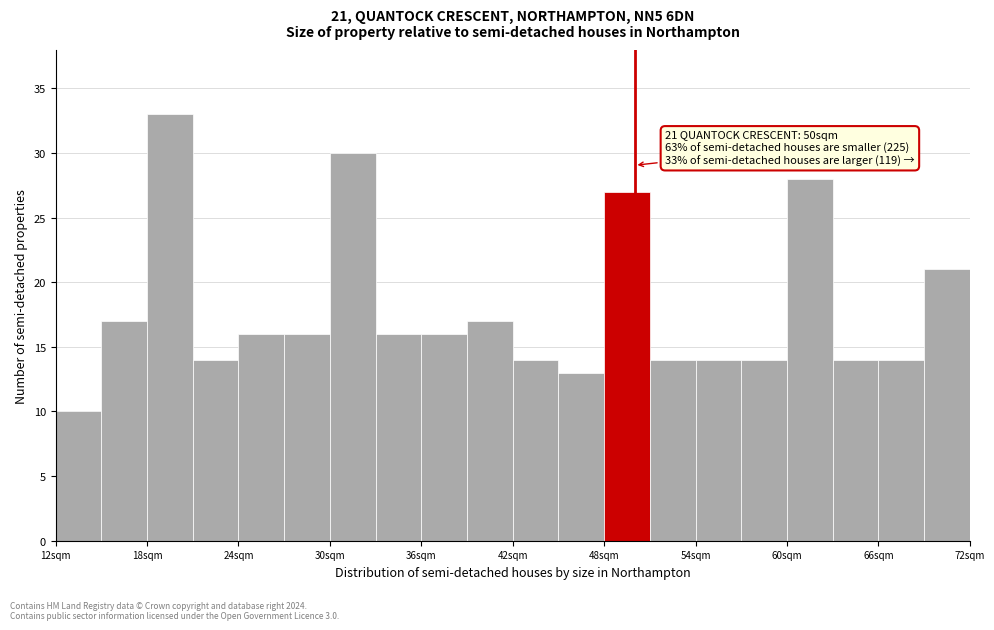

Around what value on the x-axis is the tallest bar? Give the approximate position of its centre, as read against the axis.

20